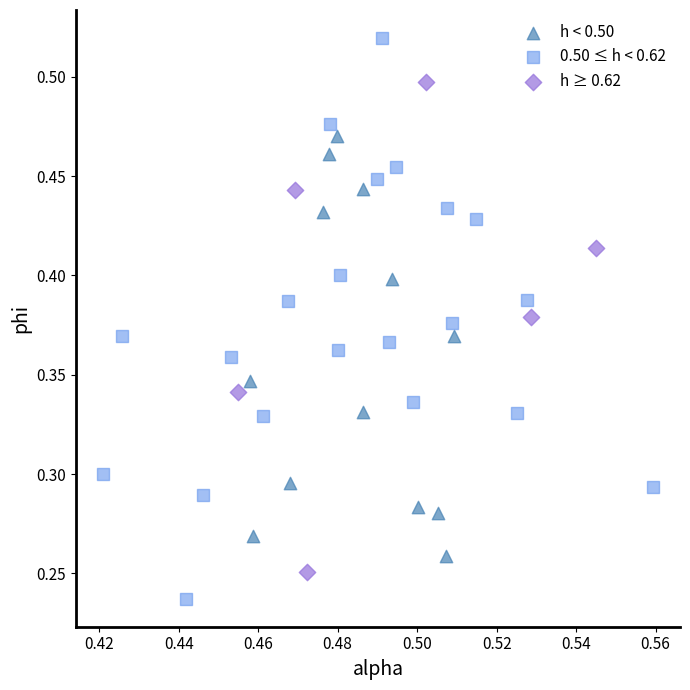

What are all the series names shown in the legend?

h < 0.50, 0.50 ≤ h < 0.62, h ≥ 0.62